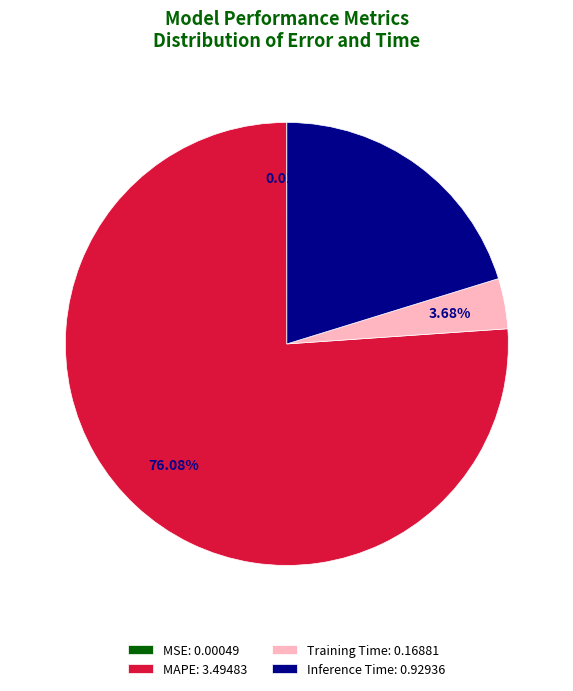

True or false: MAPE accounts for 76% of the total.

True